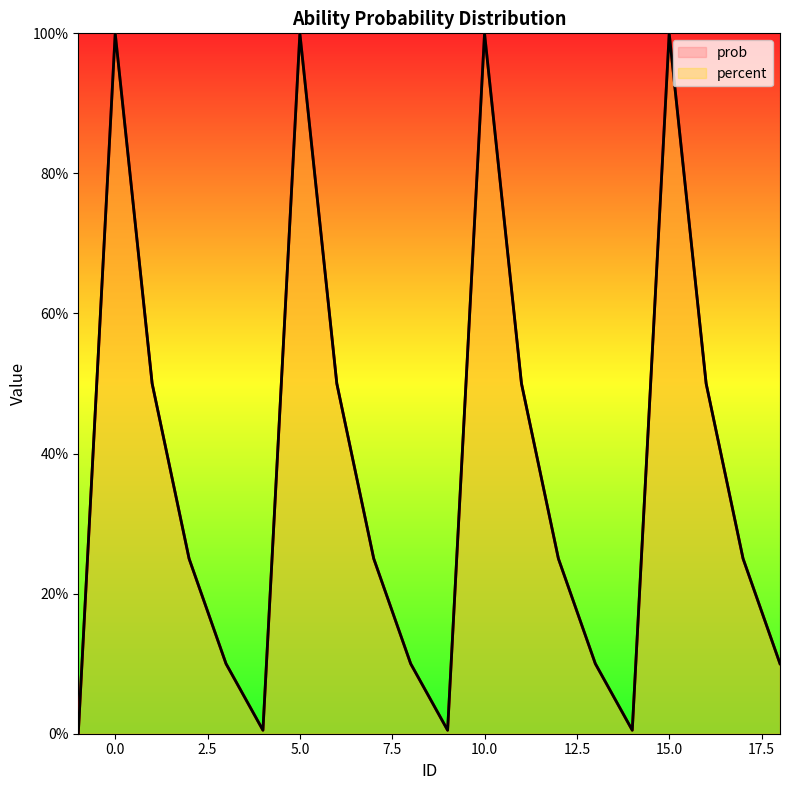

What is the average value of the prob series?

0.4